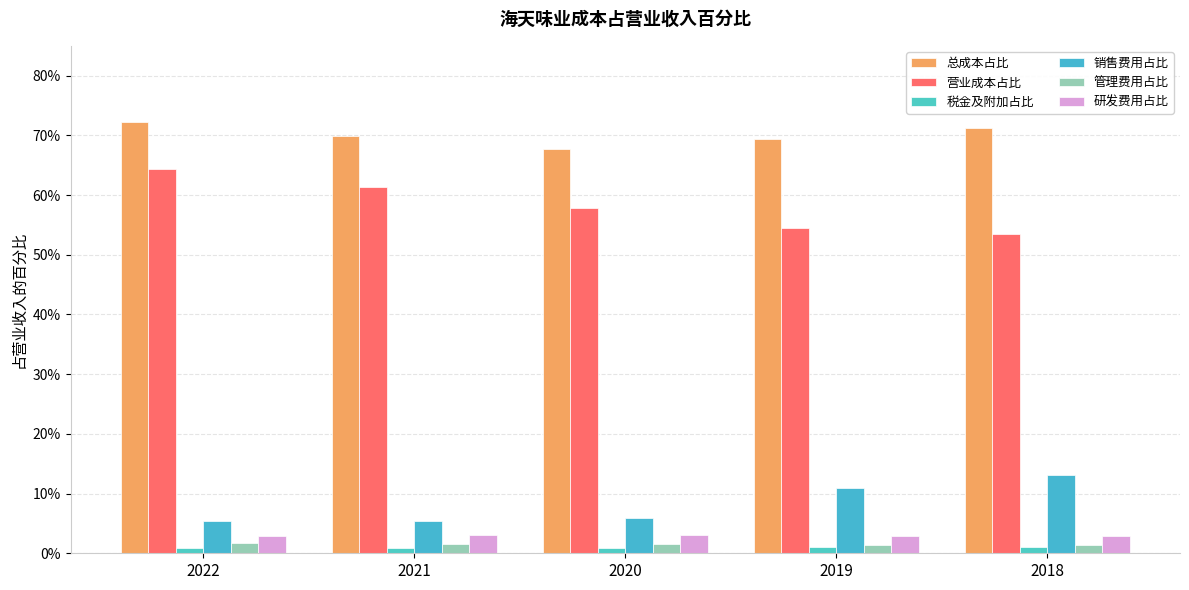

Are the bars grouped side by side (vs. stacked)?

Yes